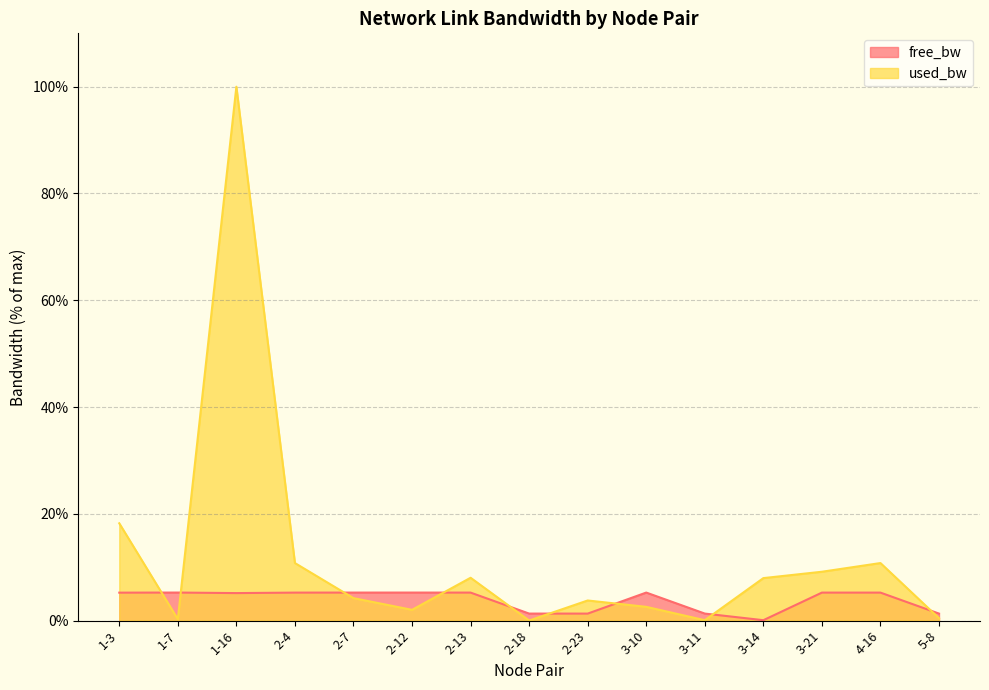

Between 2-13 and 1-16, which is larger?

2-13